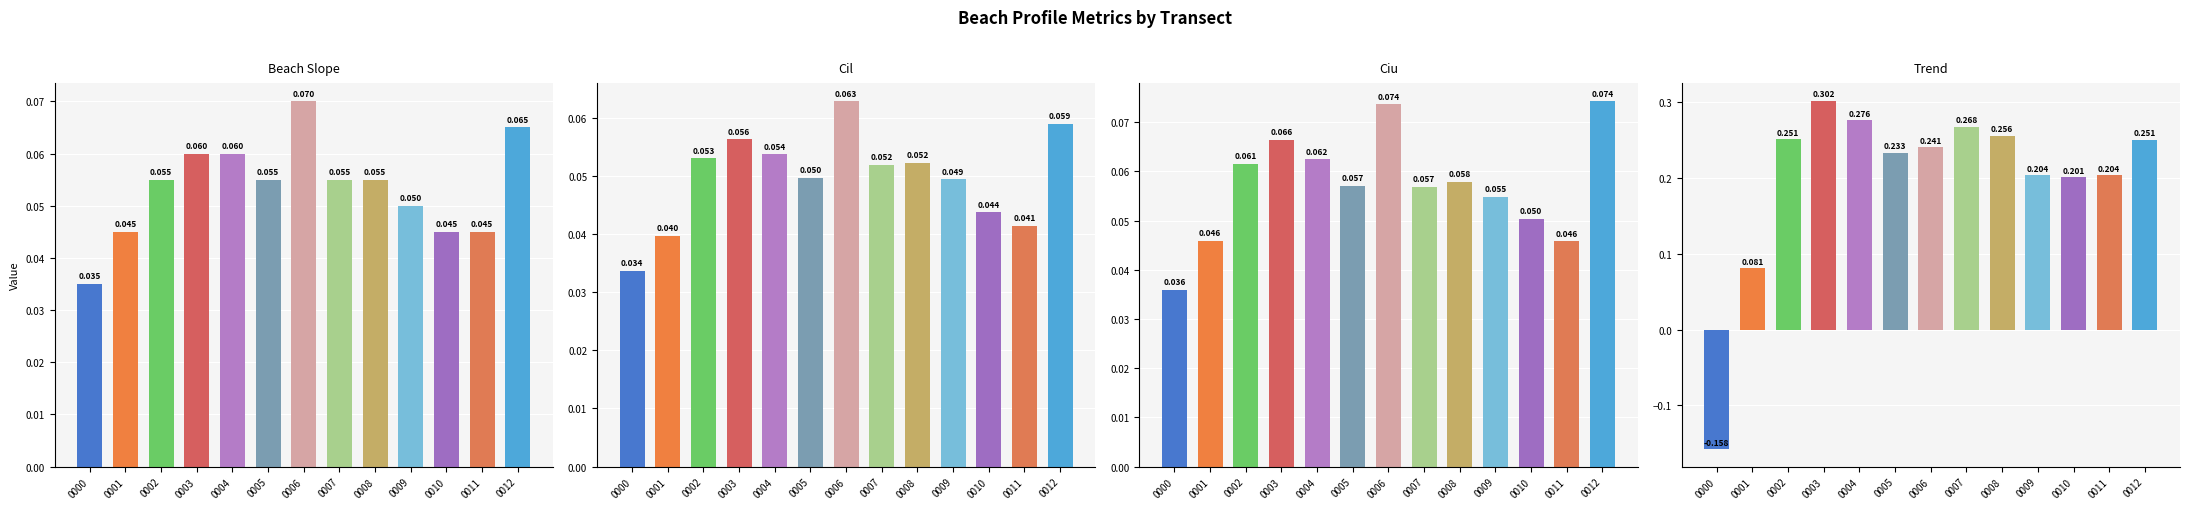

True or false: beach_slope has a value of 0.1 at 0008.

False